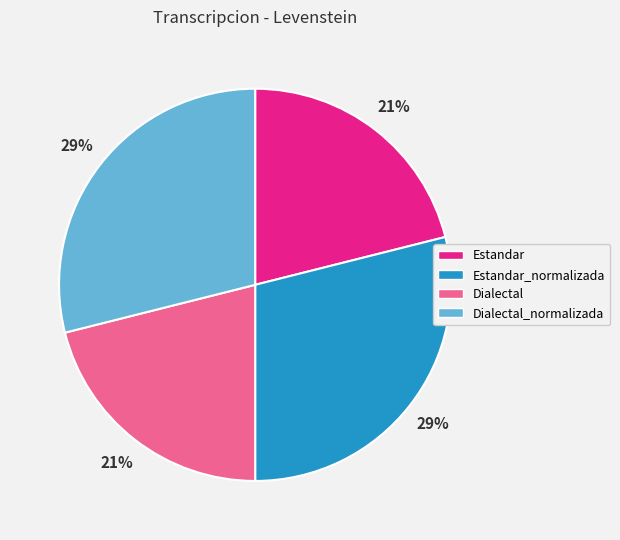

True or false: Estandar_normalizada accounts for 17% of the total.

False